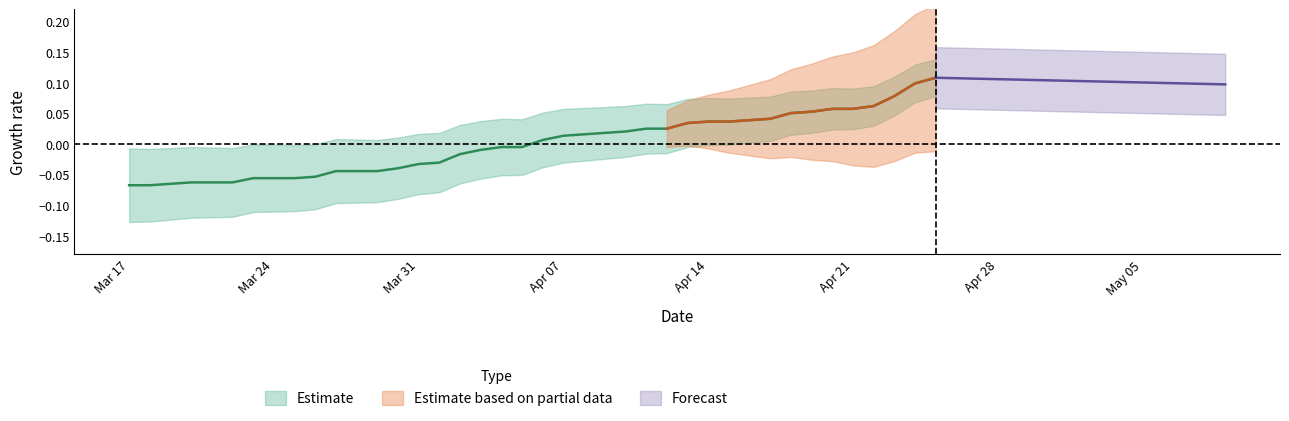

At which label is the value closest to 0?

2020-04-04